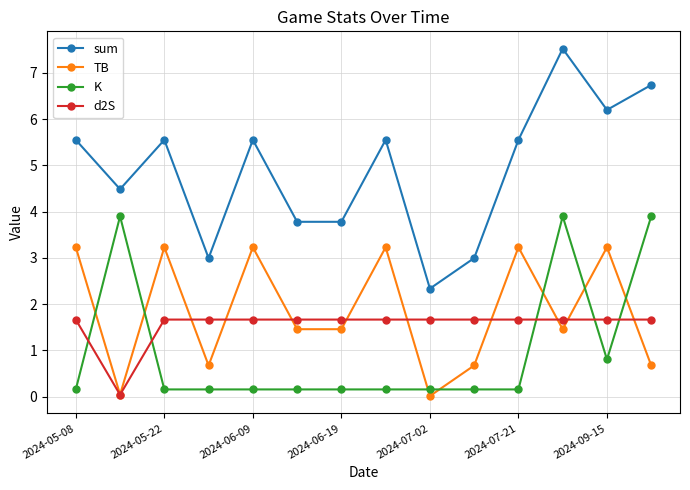

At how many categories does at least one series exceed 1?

14